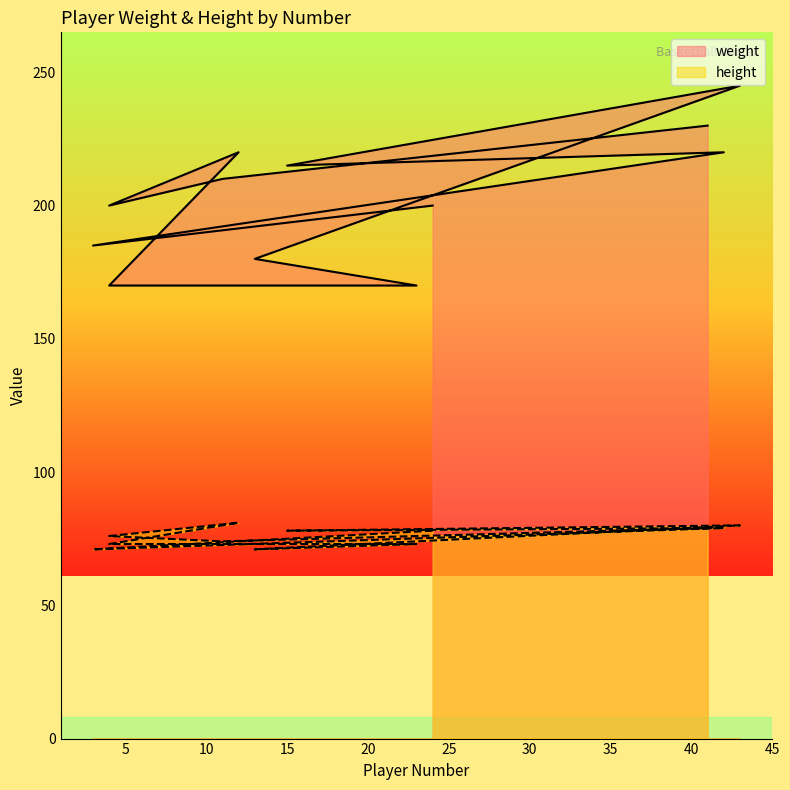

Reading left to right, extract all data points from this chart.

weight: 200	185	220	215	245	180	170	170	220	200	210	230
height: 78	71	79	78	80	71	73	73	81	76	74	79